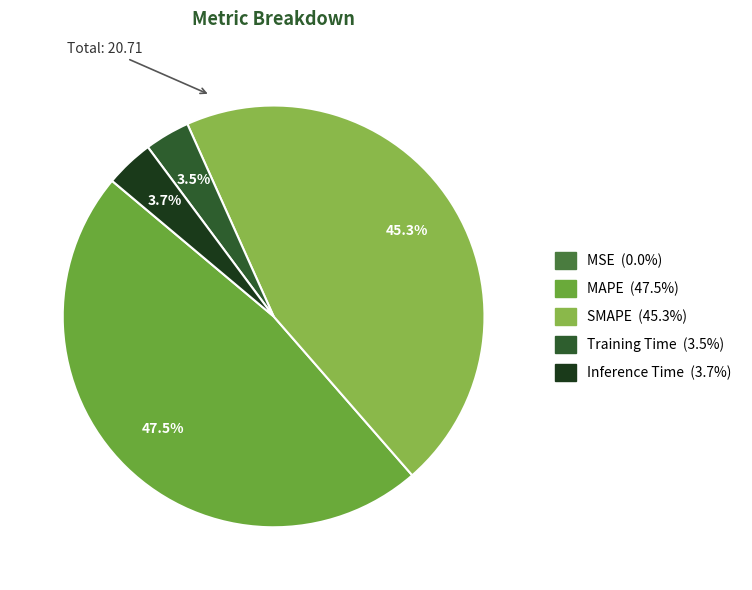

Is there any slice that represents more than half of the pie?

No